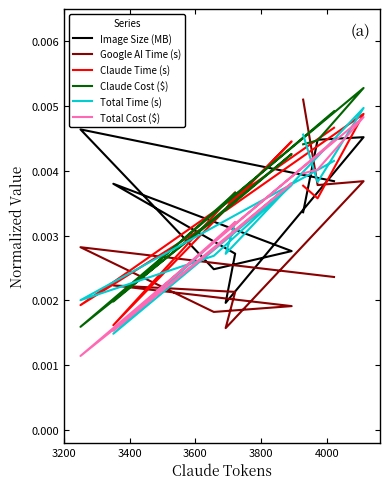

True or false: Claude Cost ($) and Total Cost ($) cross at least once.

False